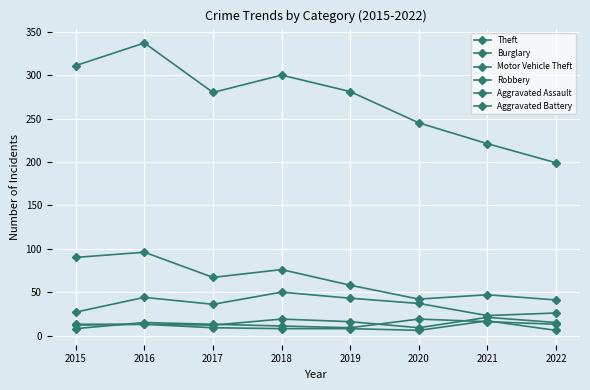

Which series has the largest total across all categories?

Theft